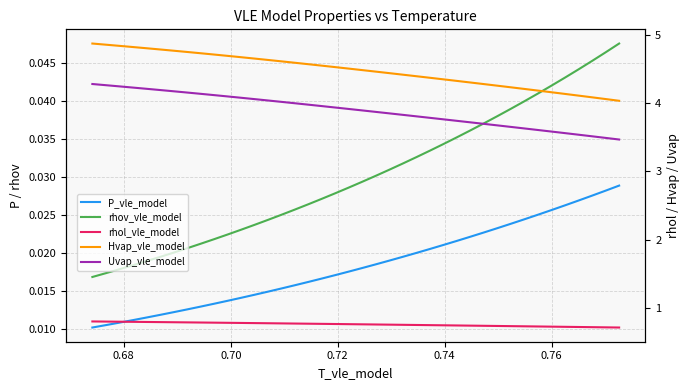

How many categories are shown in the chart?

40